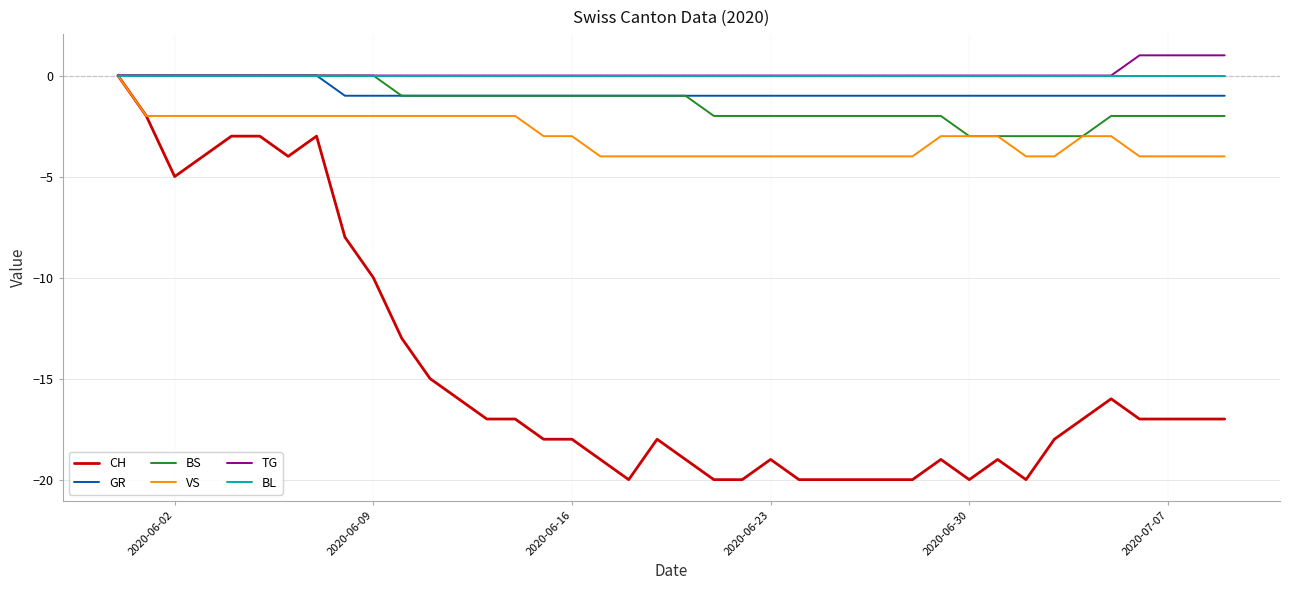

Which series has the largest range (max minus min)?

CH